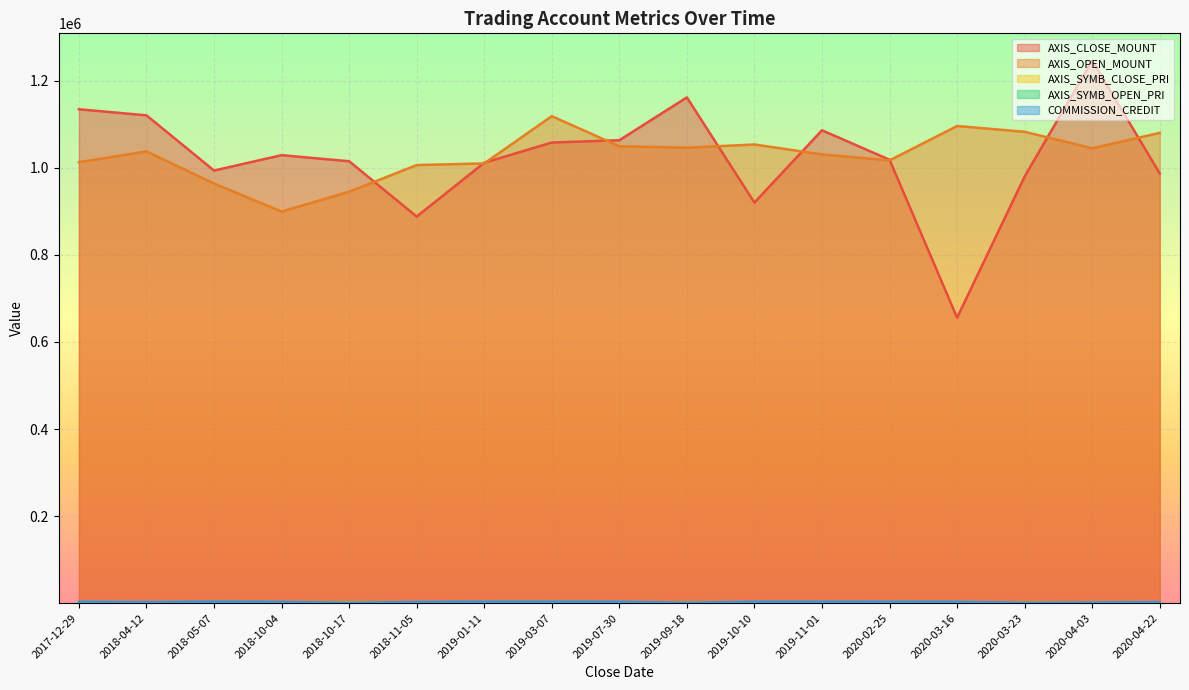

Is the value of AXIS_CLOSE_MOUNT at 2020-03-16 greater than the value of AXIS_SYMB_OPEN_PRI at 2018-10-04?

Yes